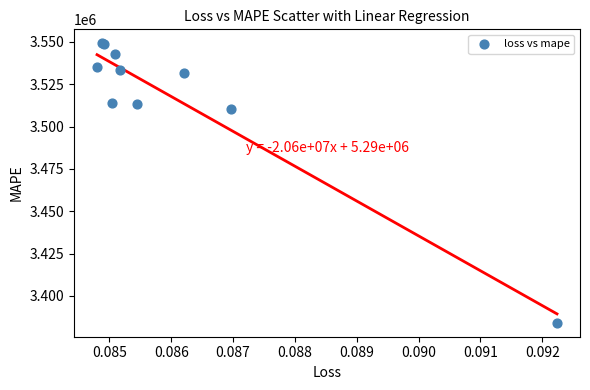

What Y value in the scatter plot is closest to 3466683?

3510182.5